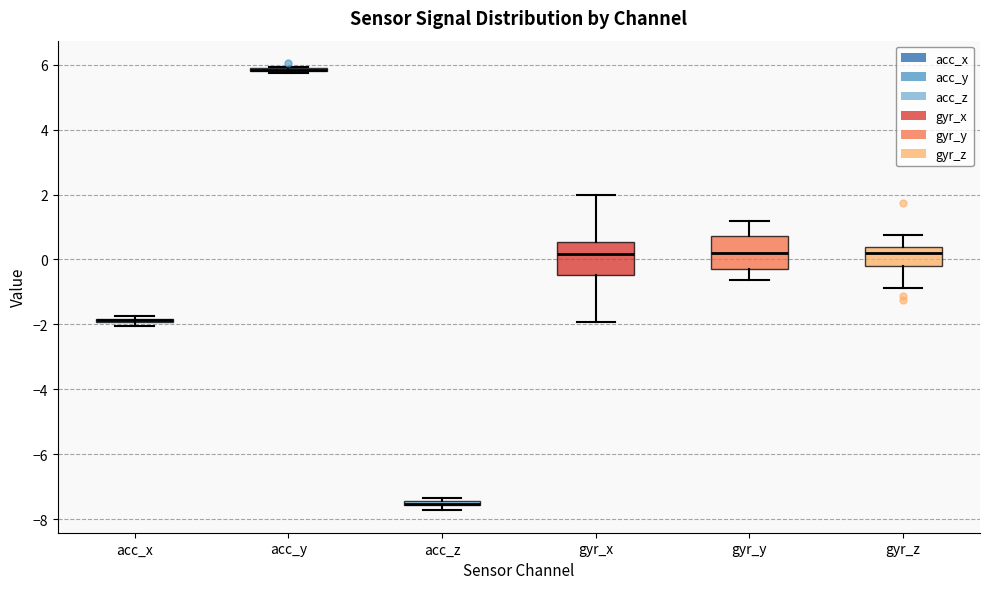

Where is the lower edge of the box for gyr_z on the y-axis? The values are not printed on the chart, so give them approximately, as read against the axis.

-0.2